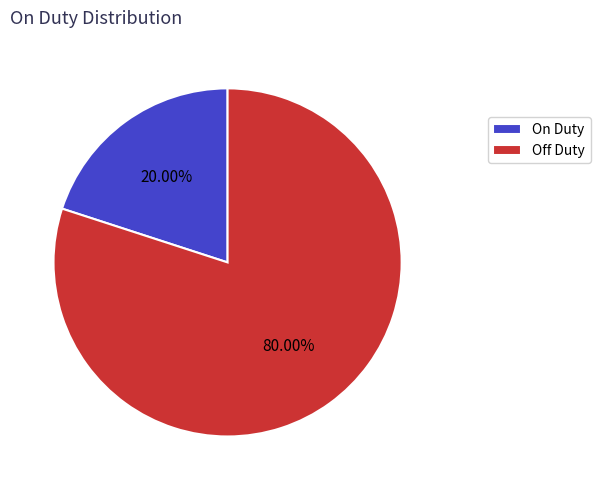

Which slice is the largest?

Off Duty